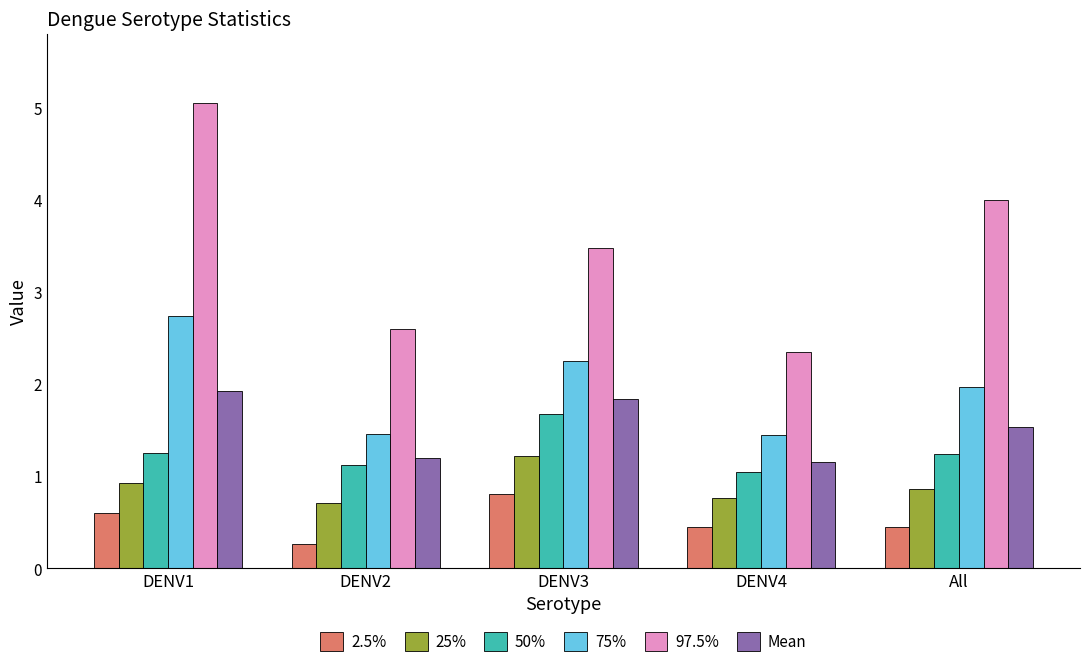

Is it true that 25% equals 0.7 at DENV2?

True